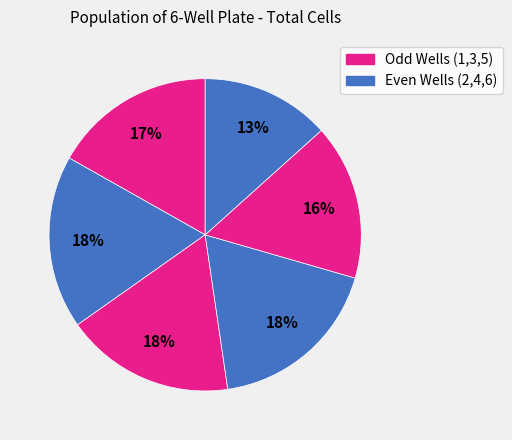

Is there any slice that represents more than half of the pie?

No